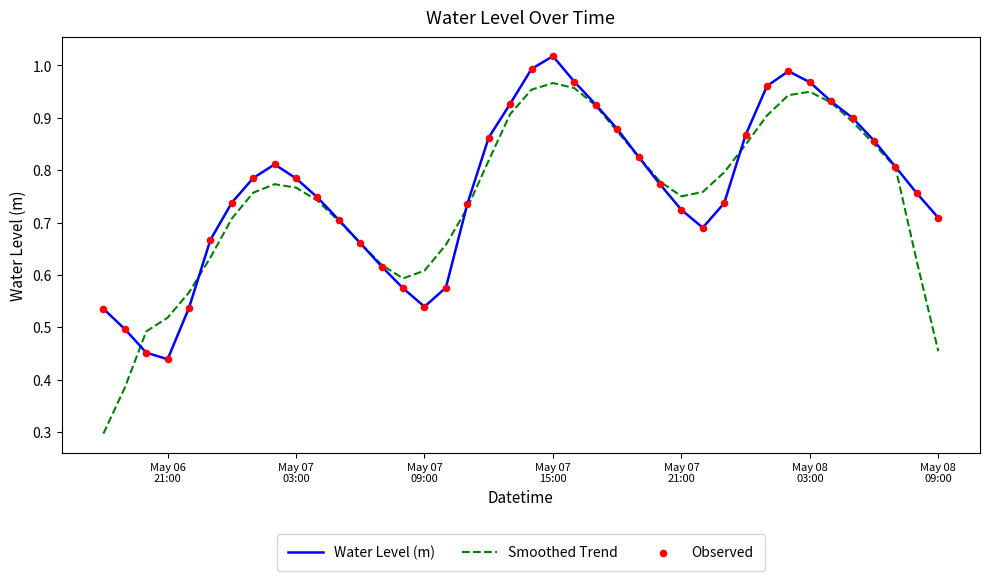

List the series in order of their peak value, highest first.

Water Level (m), Smoothed Trend